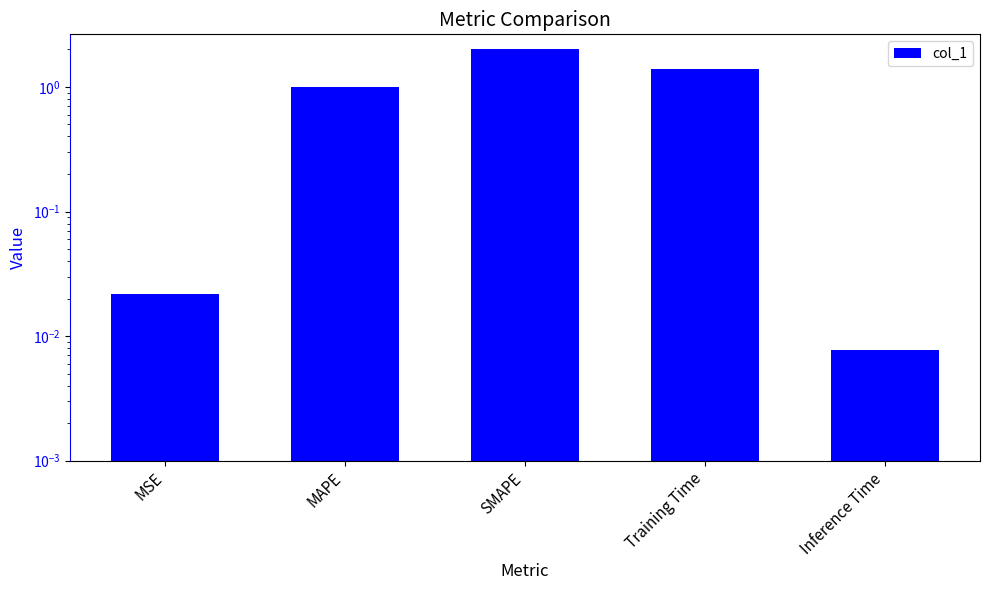

The chart shows a value of 0.0 at MSE. True or false?

False